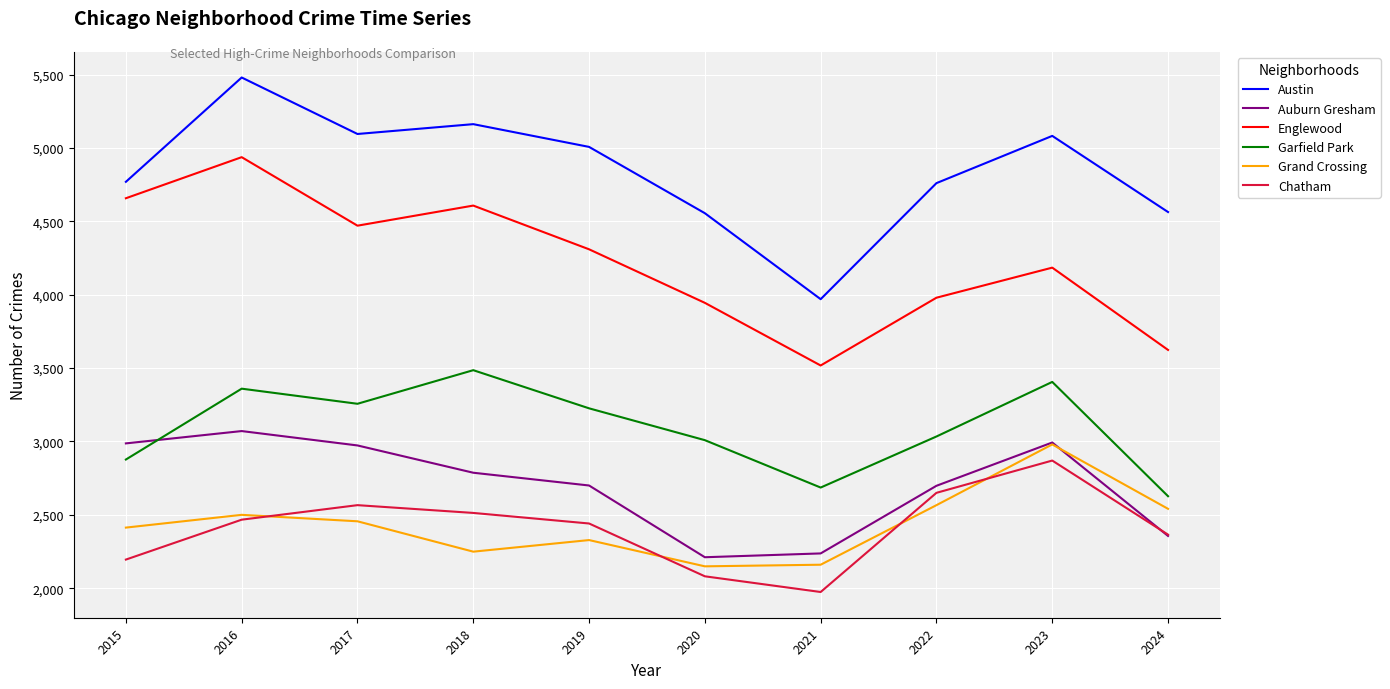

Where is the first local maximum for Austin?

2016